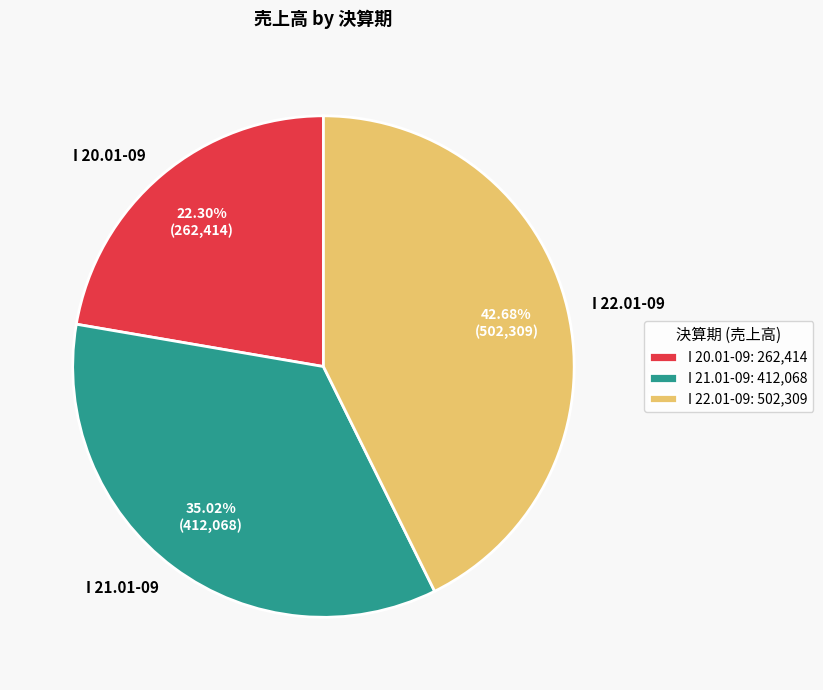

Does I 20.01-09 represent more than half of the total?

No